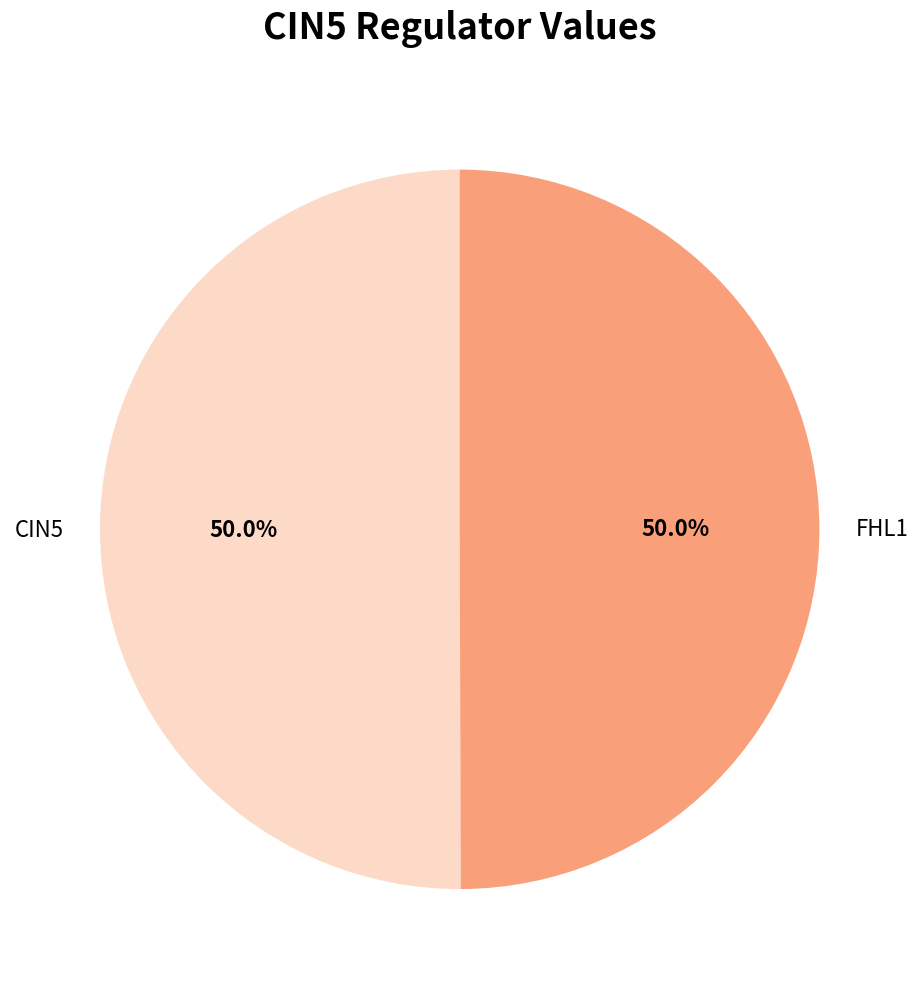

What is the ratio of the value at FHL1 to the value at CIN5?

1.0